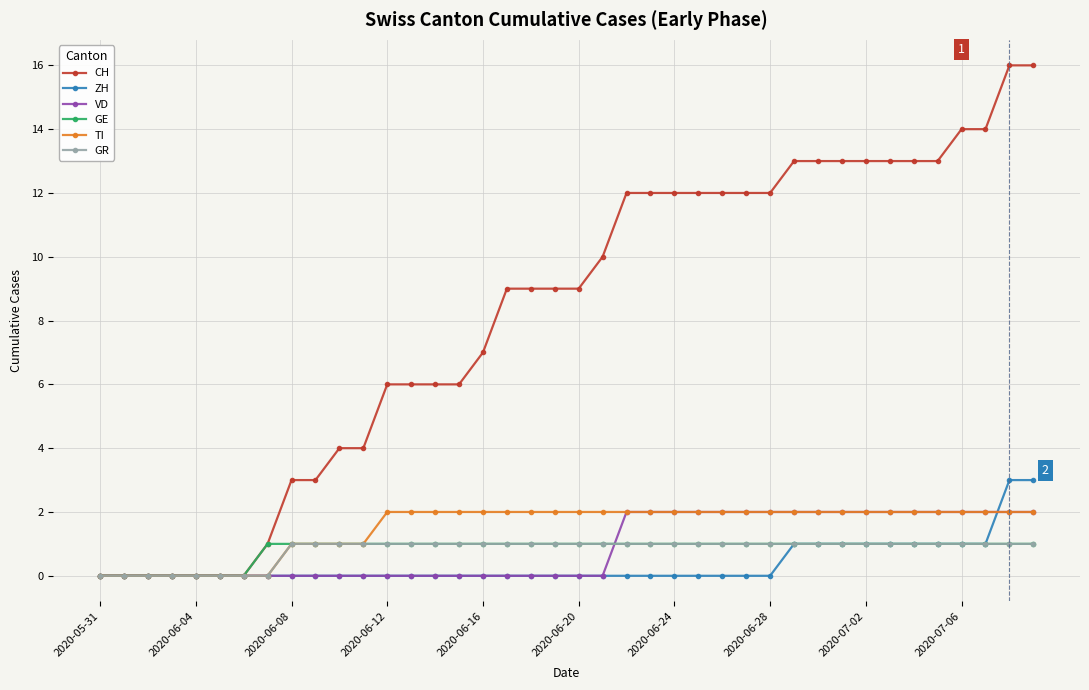

Reading left to right, what are all the values shown in this chart?

CH: 0	0	0	0	0	0	0	1	3	3	4	4	6	6	6	6	7	9	9	9	9	10	12	12	12	12	12	12	12	13	13	13	13	13	13	13	14	14	16	16
ZH: 0	0	0	0	0	0	0	0	0	0	0	0	0	0	0	0	0	0	0	0	0	0	0	0	0	0	0	0	0	1	1	1	1	1	1	1	1	1	3	3
VD: 0	0	0	0	0	0	0	0	0	0	0	0	0	0	0	0	0	0	0	0	0	0	2	2	2	2	2	2	2	2	2	2	2	2	2	2	2	2	2	2
GE: 0	0	0	0	0	0	0	1	1	1	1	1	1	1	1	1	1	1	1	1	1	1	1	1	1	1	1	1	1	1	1	1	1	1	1	1	1	1	1	1
TI: 0	0	0	0	0	0	0	0	1	1	1	1	2	2	2	2	2	2	2	2	2	2	2	2	2	2	2	2	2	2	2	2	2	2	2	2	2	2	2	2
GR: 0	0	0	0	0	0	0	0	1	1	1	1	1	1	1	1	1	1	1	1	1	1	1	1	1	1	1	1	1	1	1	1	1	1	1	1	1	1	1	1